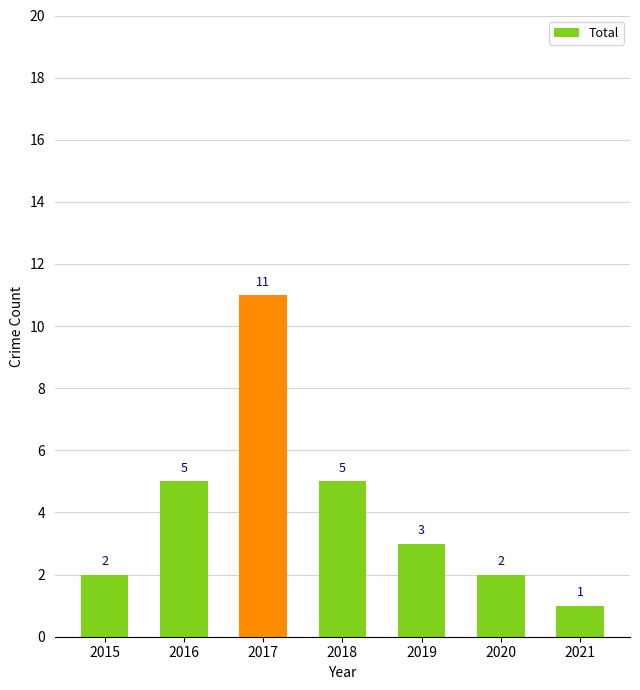

Is it true that the value at 2017 is 16?

False